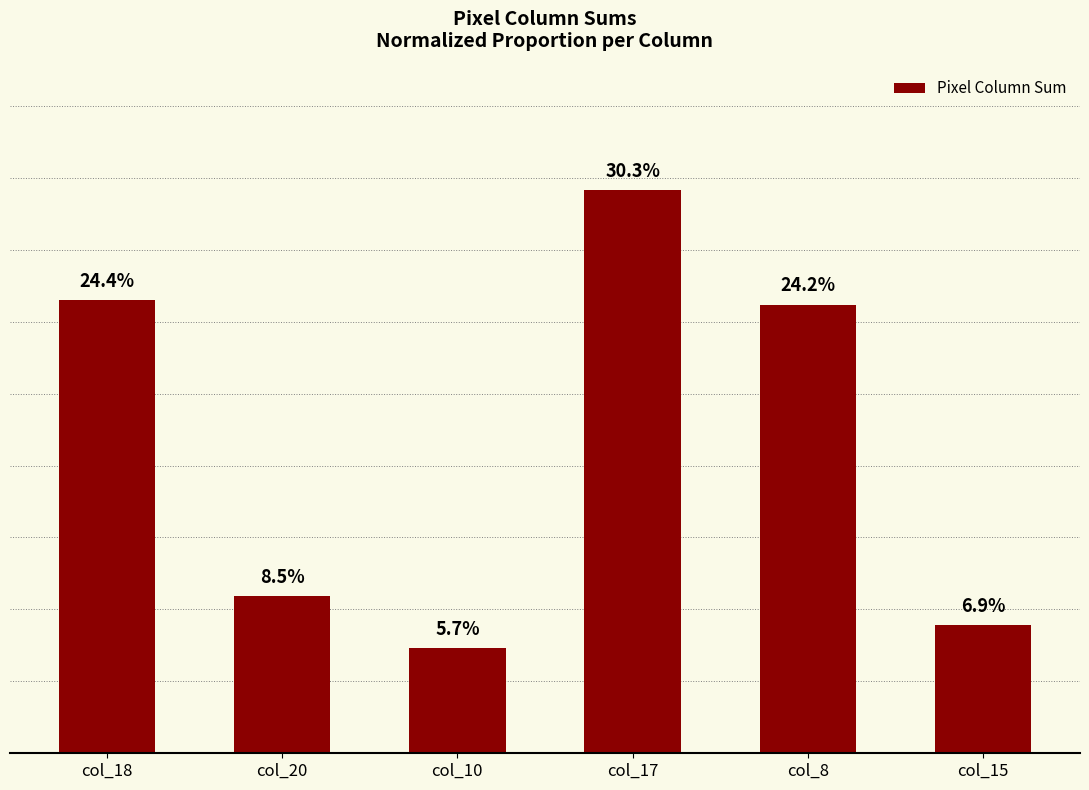

Does the chart contain any negative values?

No